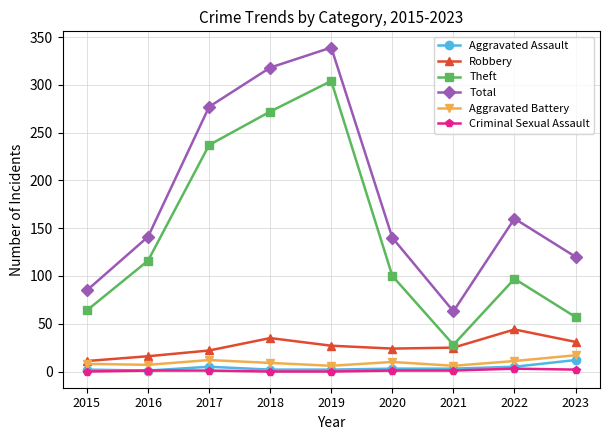

What is the value of the Total point at the 1st from the left?

85